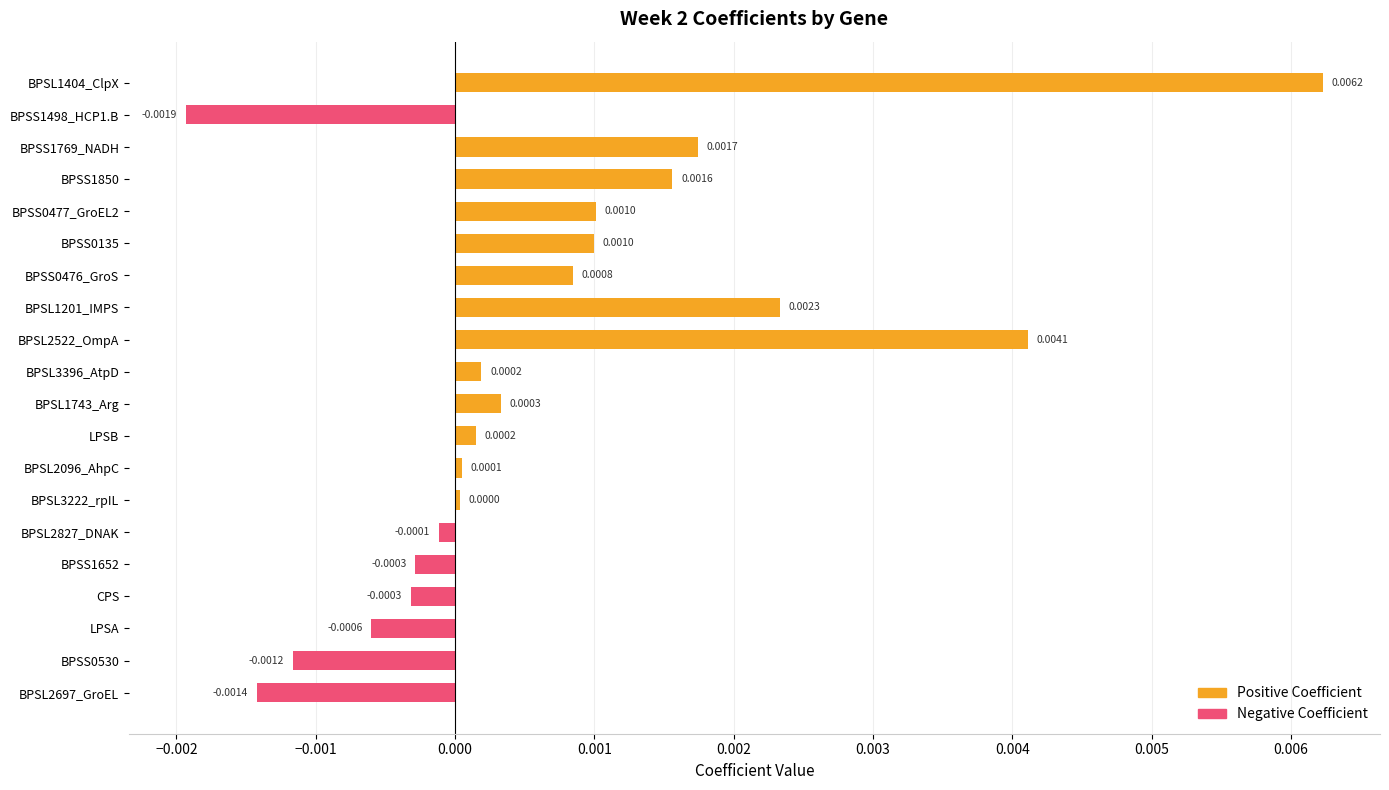

Between BPSS0135 and BPSL3396_AtpD, which series saw the biggest shift?

Positive Coefficient